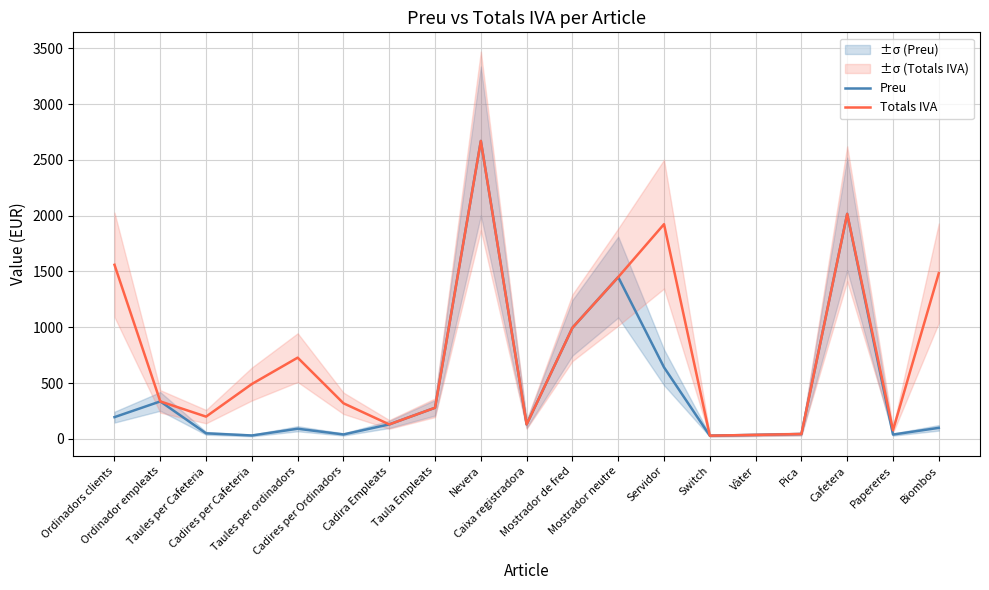

Rank the categories by Preu value from lowest to highest.

Switch, Cadires per Cafeteria, Vàter, Papereres, Cadires per Ordinadors, Pica, Taules per Cafeteria, Taules per ordinadors, Biombos, Cadira Empleats, Caixa registradora, Ordinadors clients, Taula Empleats, Ordinador empleats, Servidor, Mostrador de fred, Mostrador neutre, Cafetera, Nevera